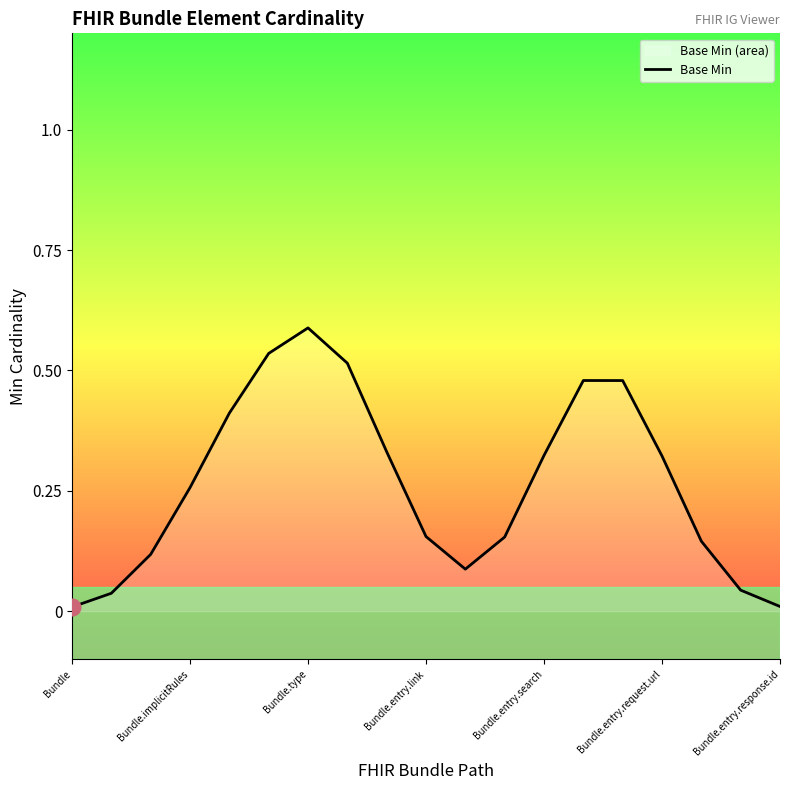

How many lines are shown in the chart?

1